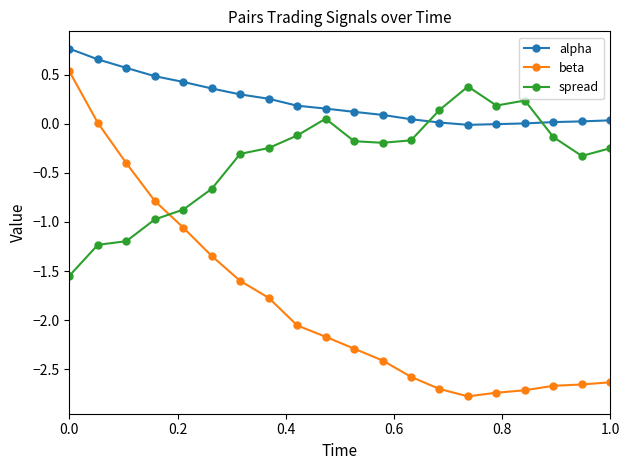

What is the minimum value for beta?

-2.8